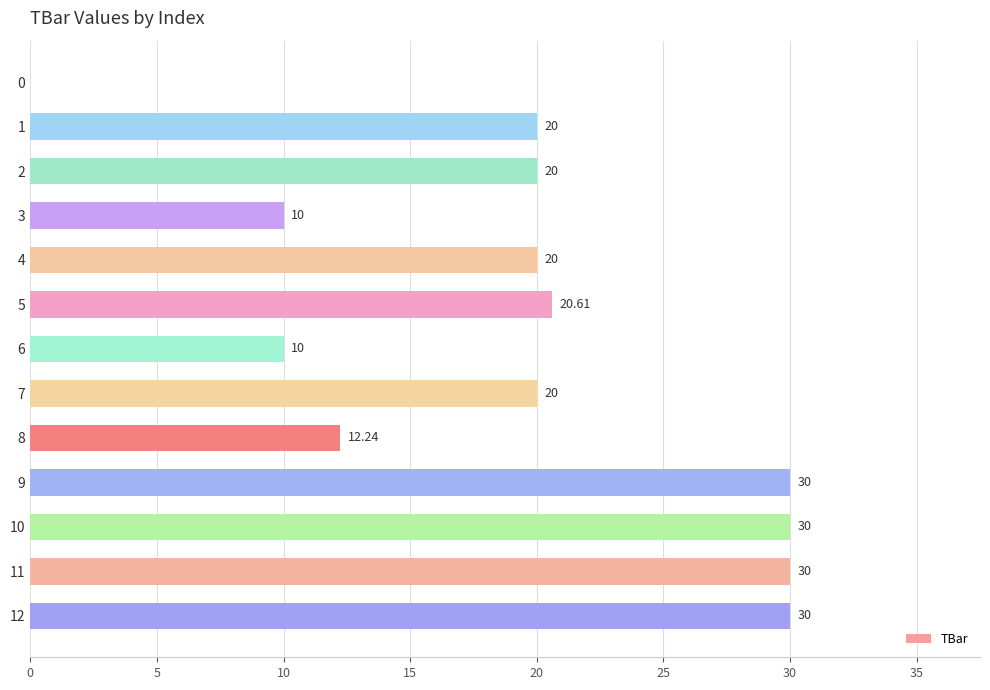

Approximately how many times larger is the value at 8 compared to 1?

0.6